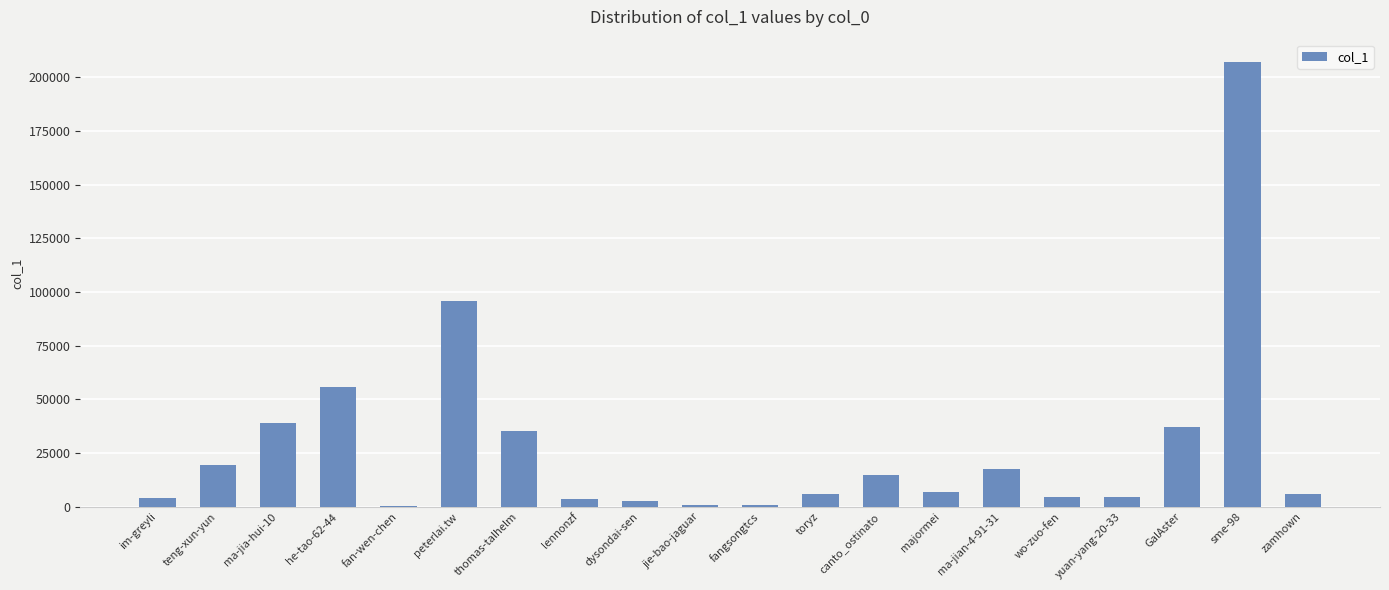

Are the bars grouped side by side (vs. stacked)?

No